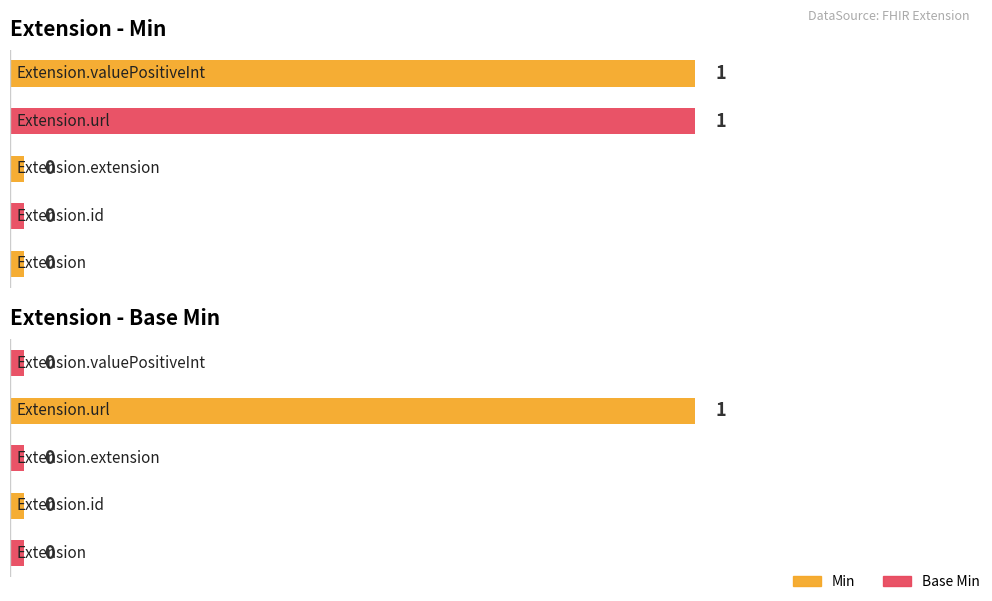

Which category has the highest value in the Min series?

Extension.url